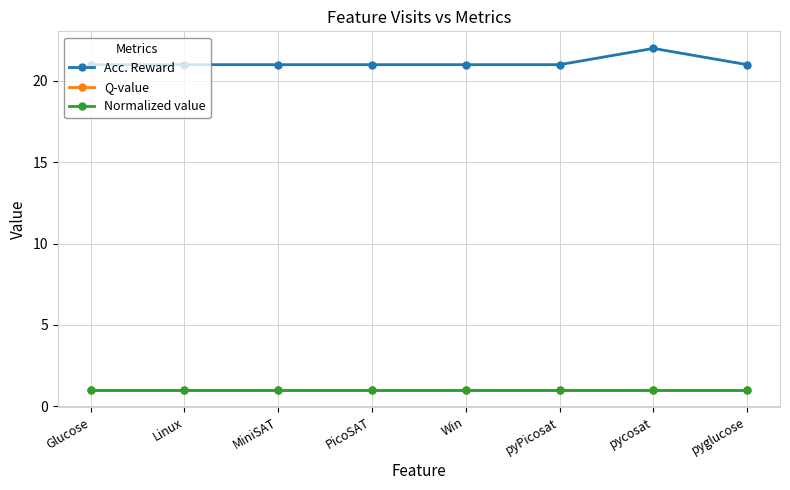

Is this an area chart (filled region under the line)?

No